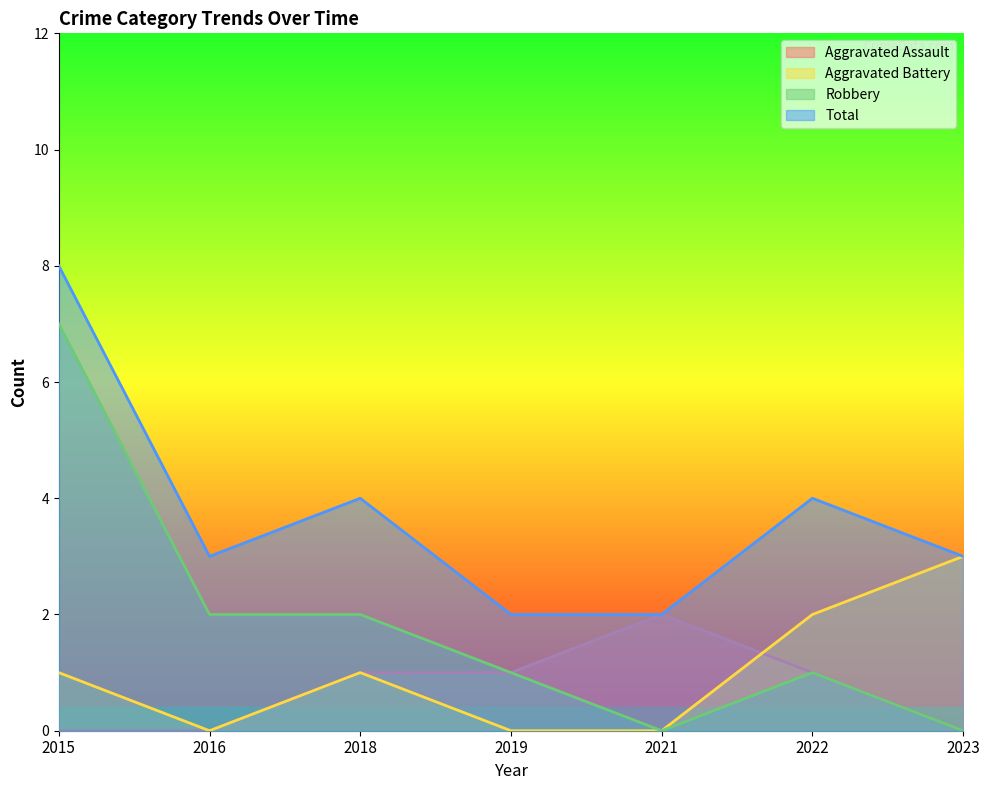

At 2016, list the series in order from largest to smallest.

Total, Robbery, Aggravated Assault, Aggravated Battery